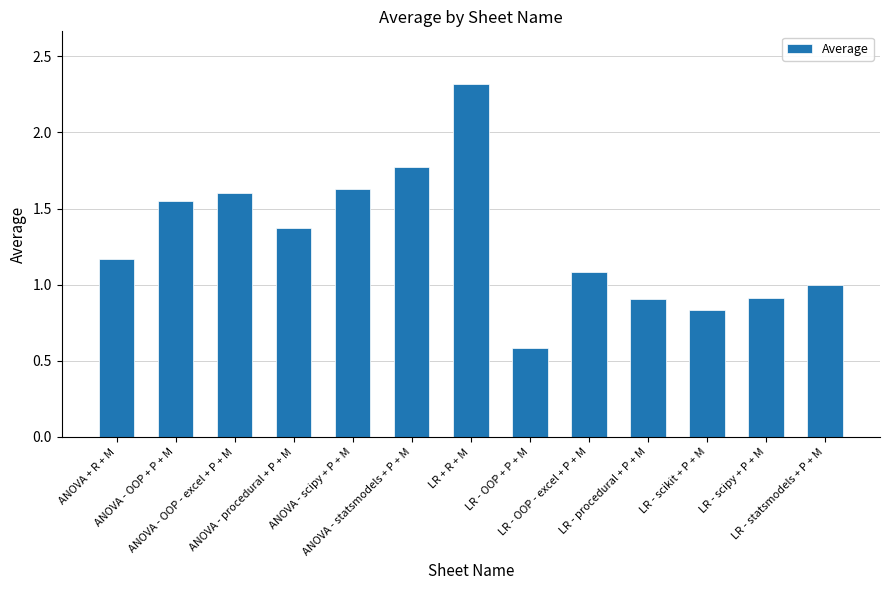

What is the average value?

1.3